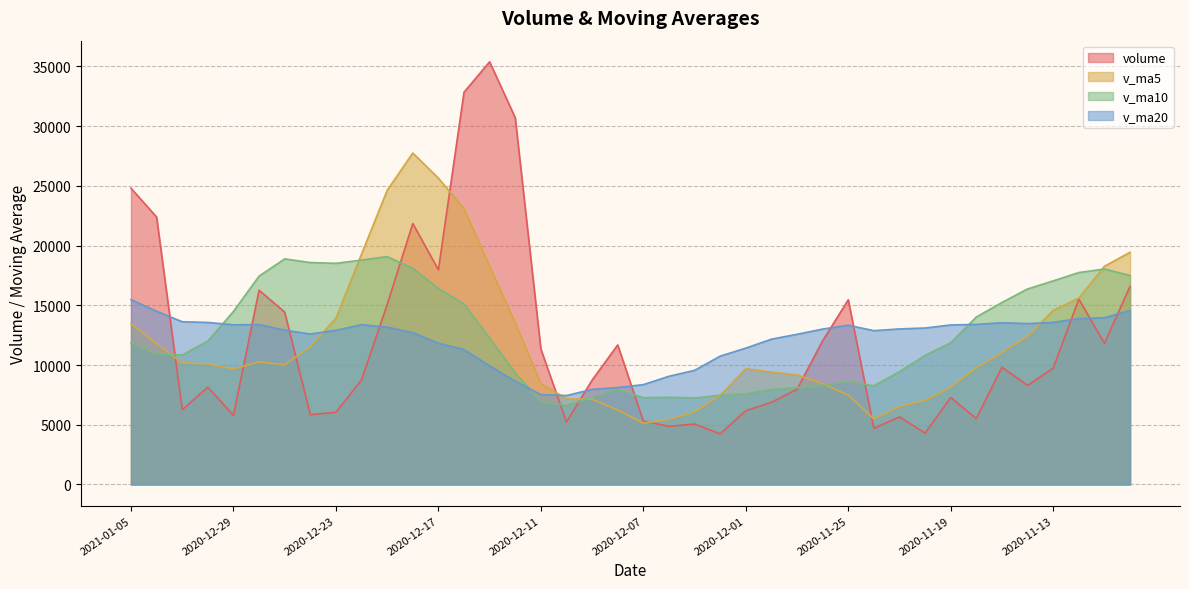

How many series are shown in this chart?

4